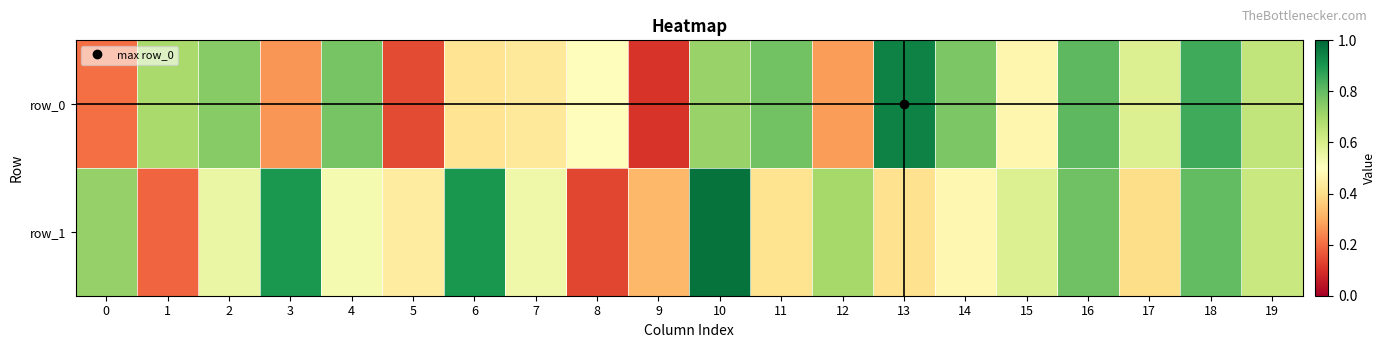

Between 7 and 1, which is larger?

1